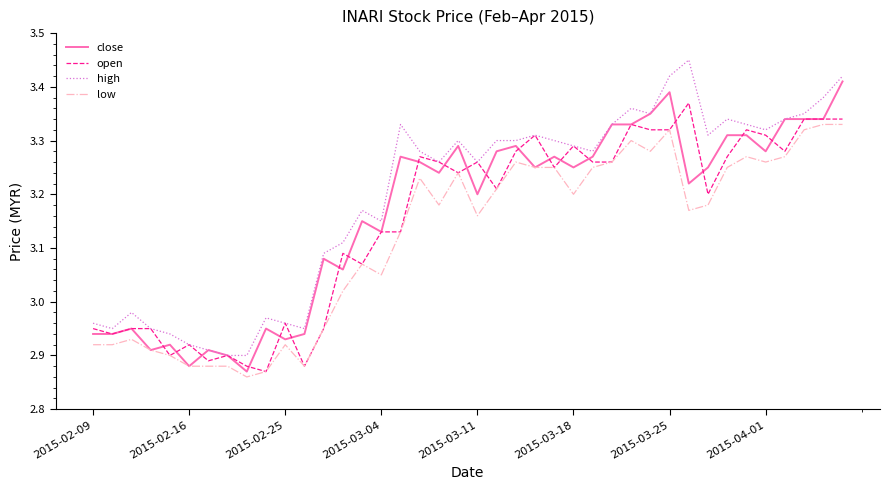

Rank the series by their maximum value, from highest to lowest.

high, close, open, low